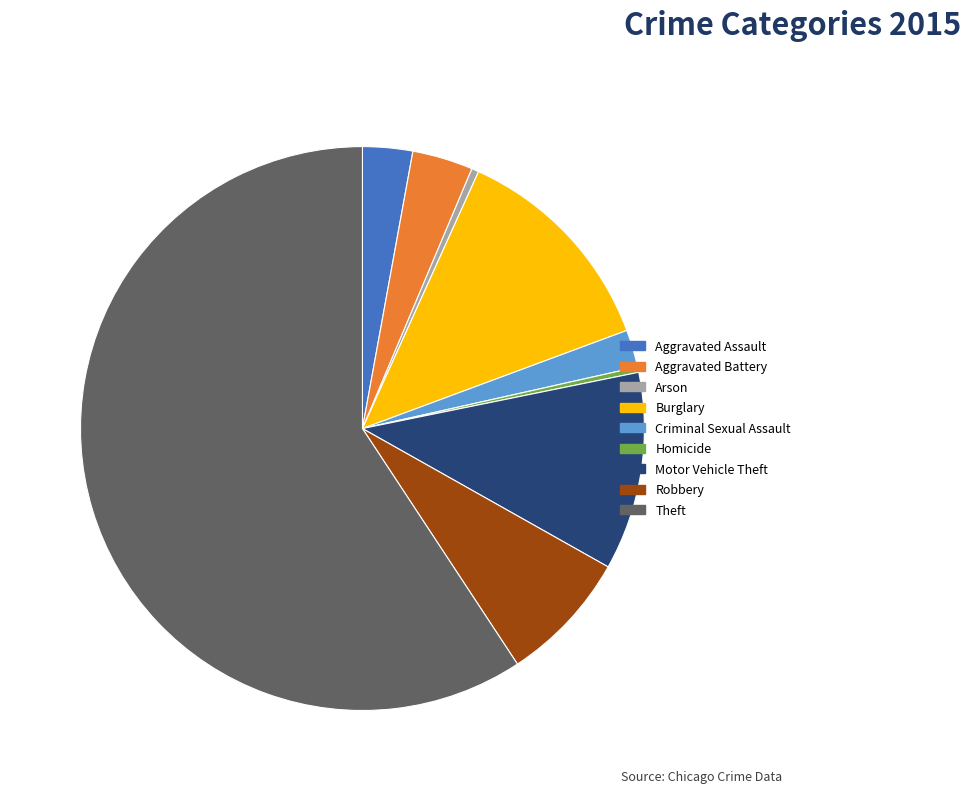

Does any single category account for the majority?

Yes